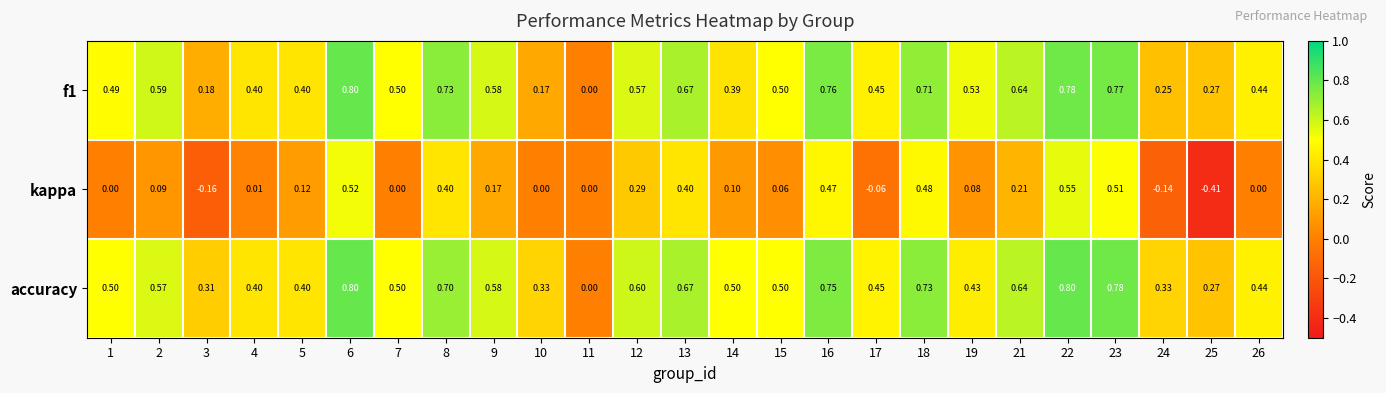

Is the value of f1 at 3 greater than the value of kappa at 12?

No